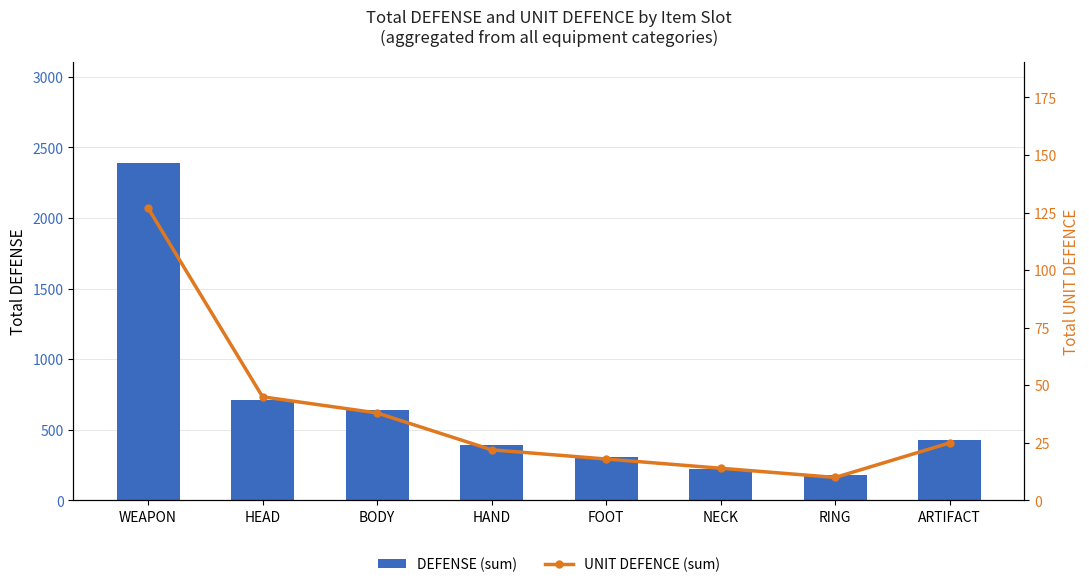

Which series changed the most between NECK and RING?

DEFENSE (sum)